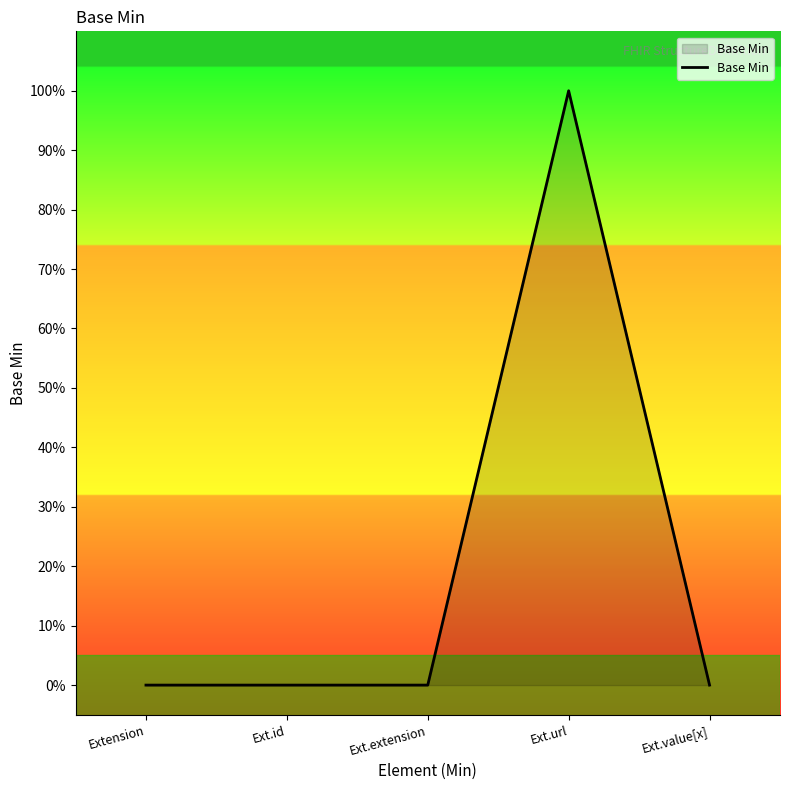

What is the label of the 2nd point from the right?

Ext.url